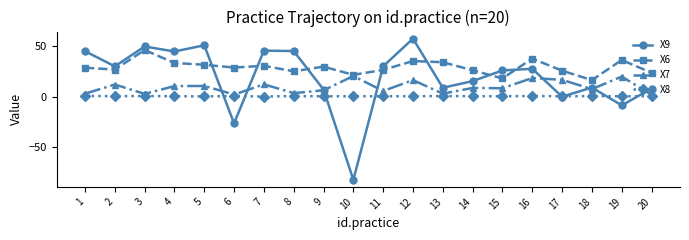

True or false: X8 and X7 cross at least once.

False